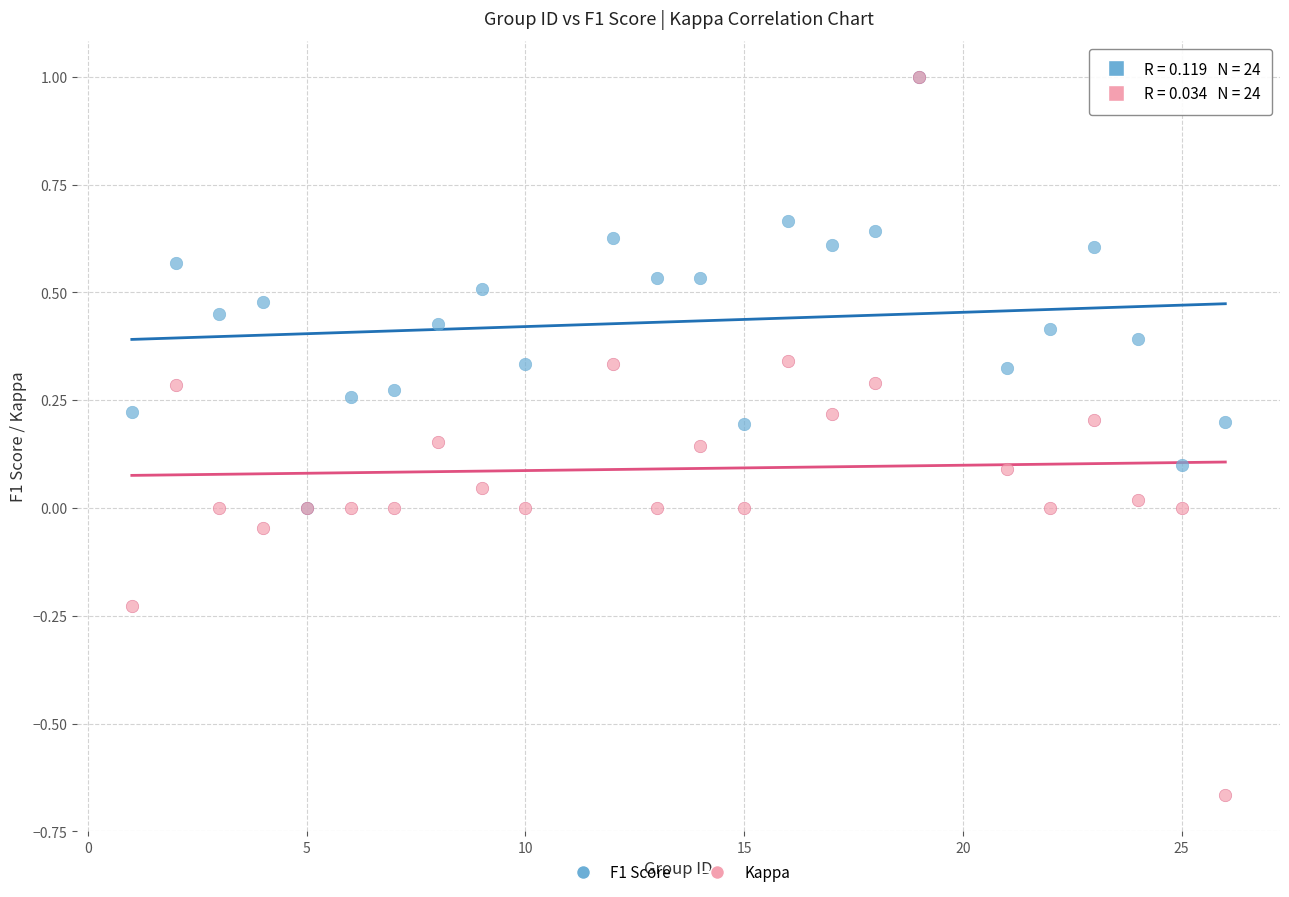

What are all the series names shown in the legend?

F1 Score, Kappa